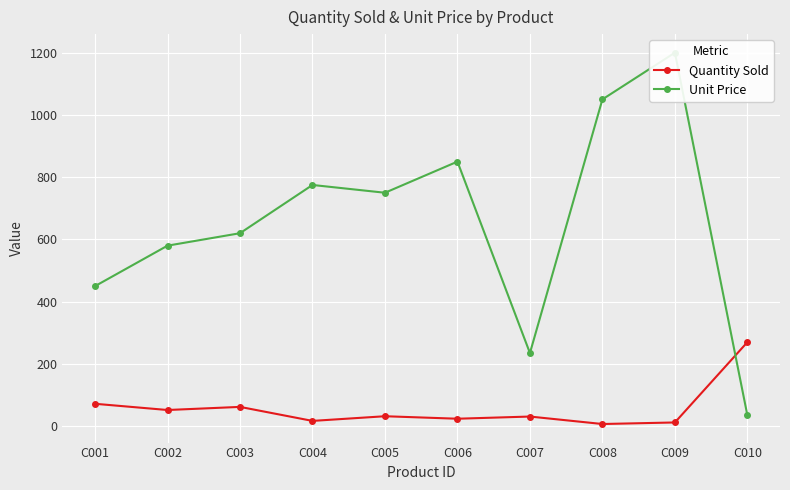

What is the average value of the Quantity Sold series?

58